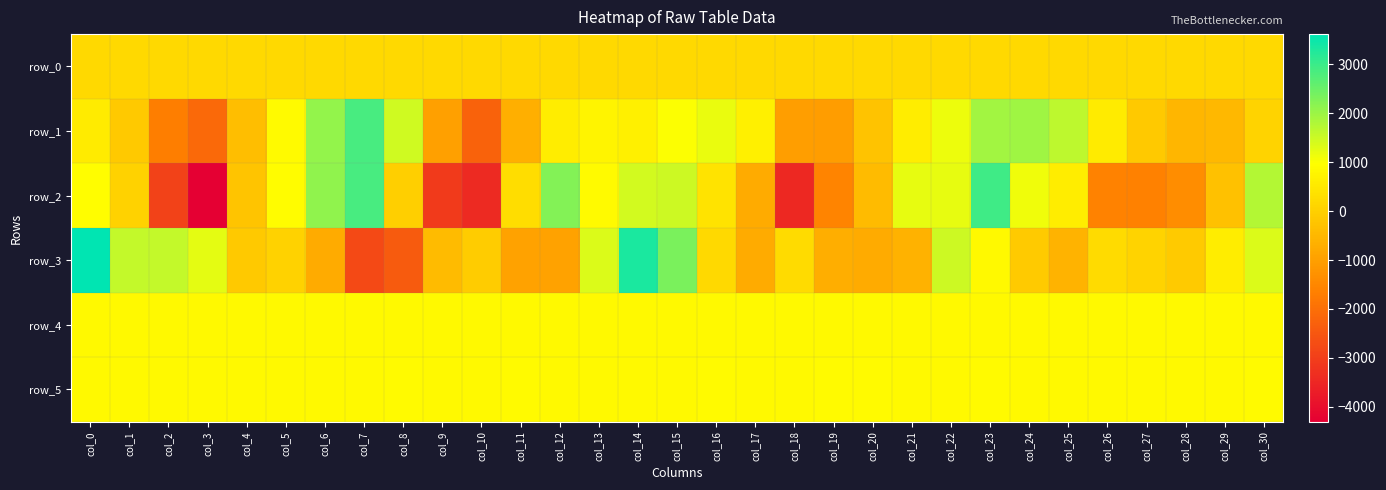

Which series has the widest spread of values?

row_2